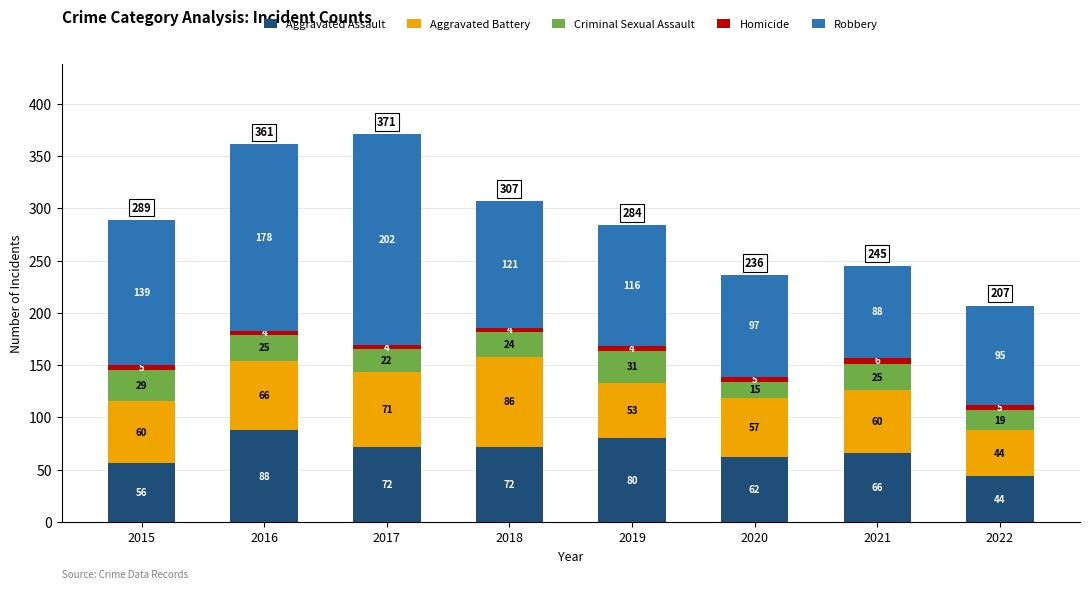

What are all the series names shown in the legend?

Aggravated Assault, Aggravated Battery, Criminal Sexual Assault, Homicide, Robbery